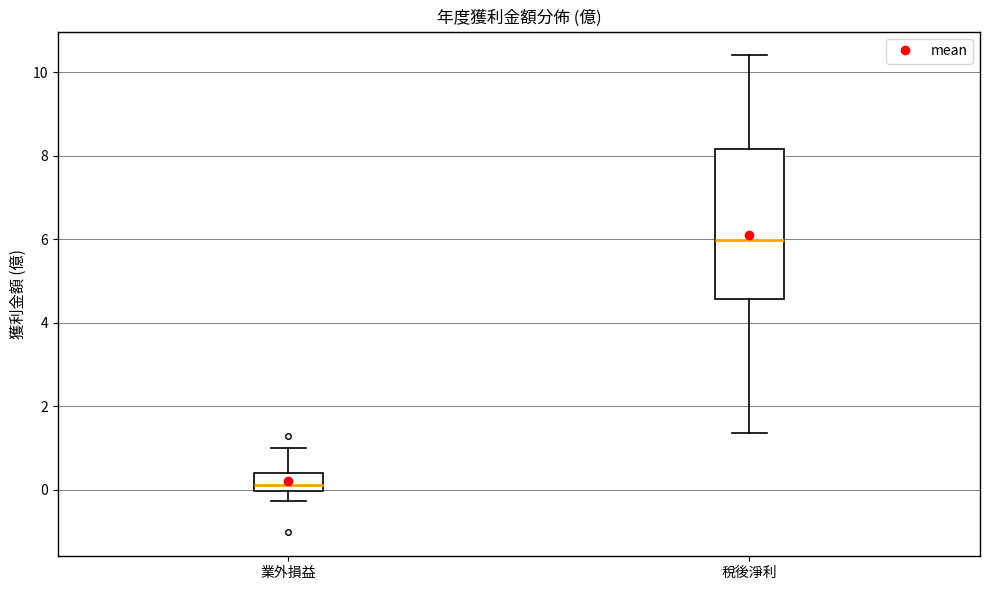

Reading left to right, transcribe this box plot: for each box, give where its median line is, the range the box spans, and where its two whiskers end, as read against the y-axis. The values are not printed on the chart, so give them approximately, as read against the axis.

業外損益: median 0.2, box 0.0 to 0.4, whiskers -0.2 to 1.0
稅後淨利: median 6.0, box 4.6 to 8.2, whiskers 1.4 to 10.4